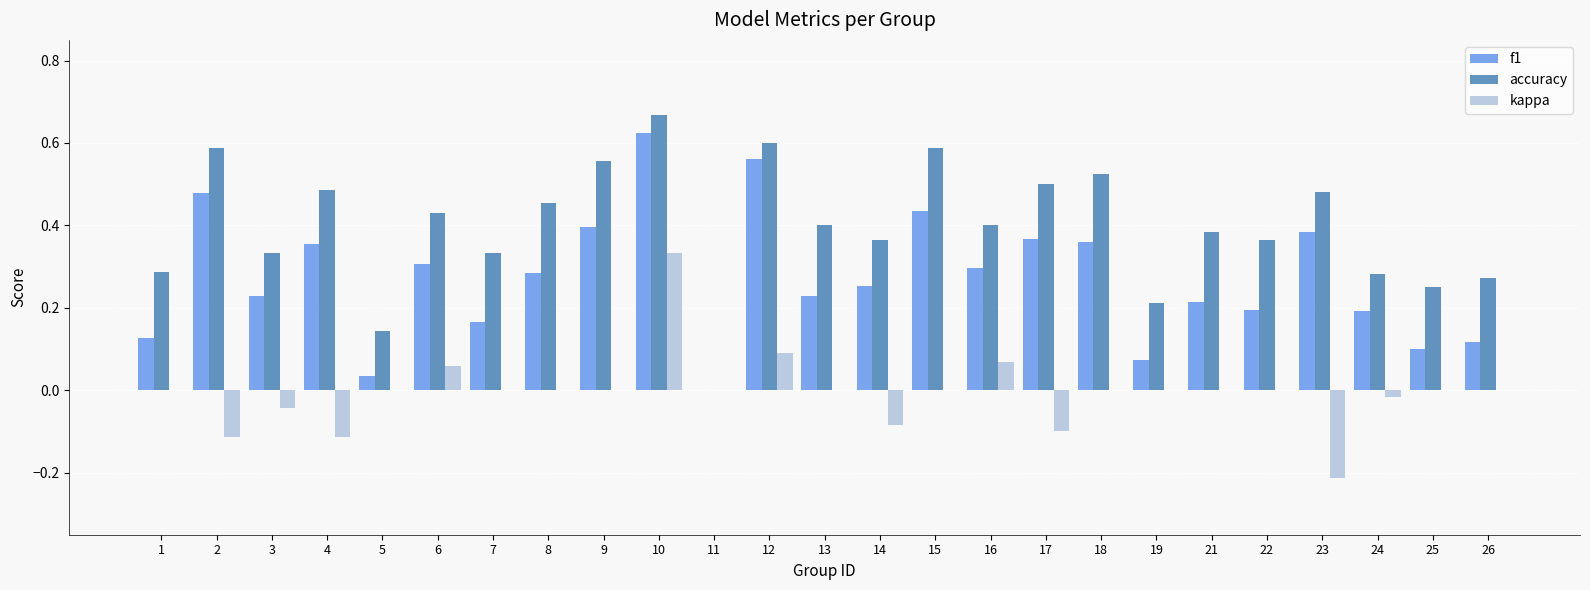

Which category has the highest value in the accuracy series?

10